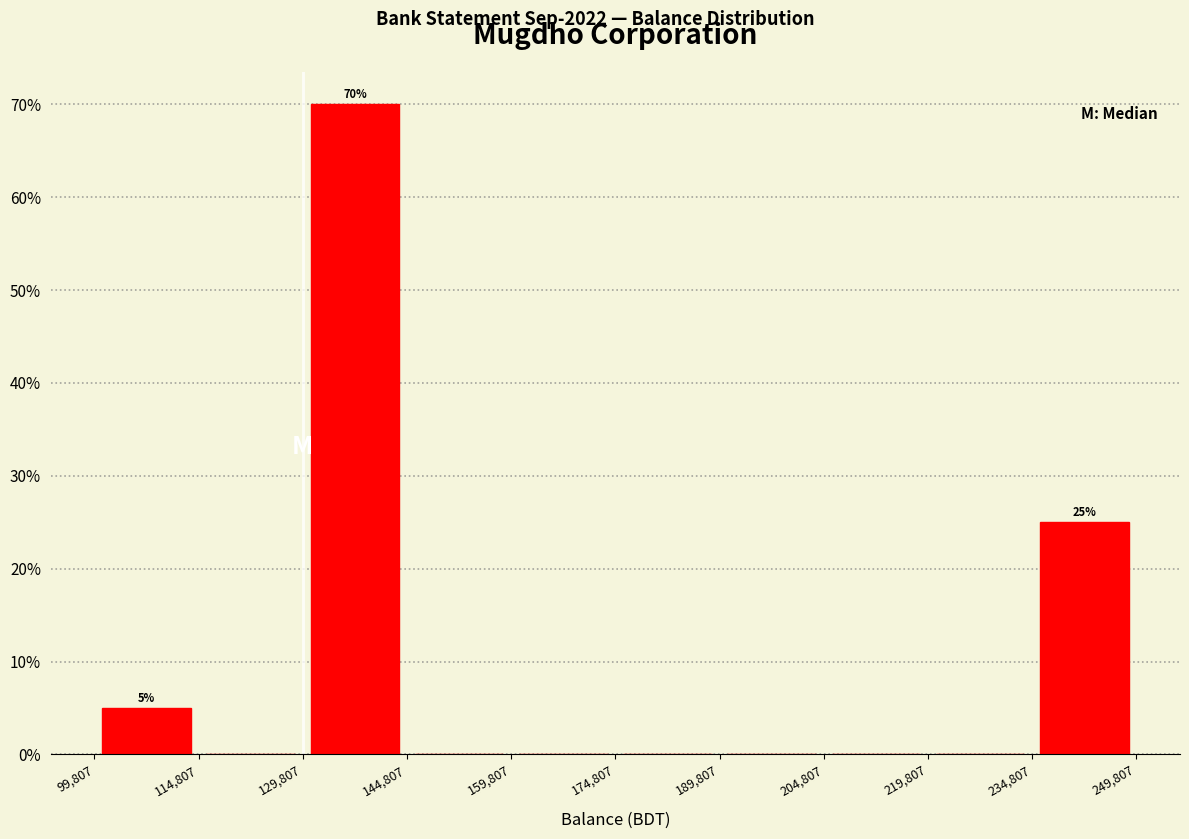

Over which range of the x-axis is the bar tallest?

129,807 to 144,807